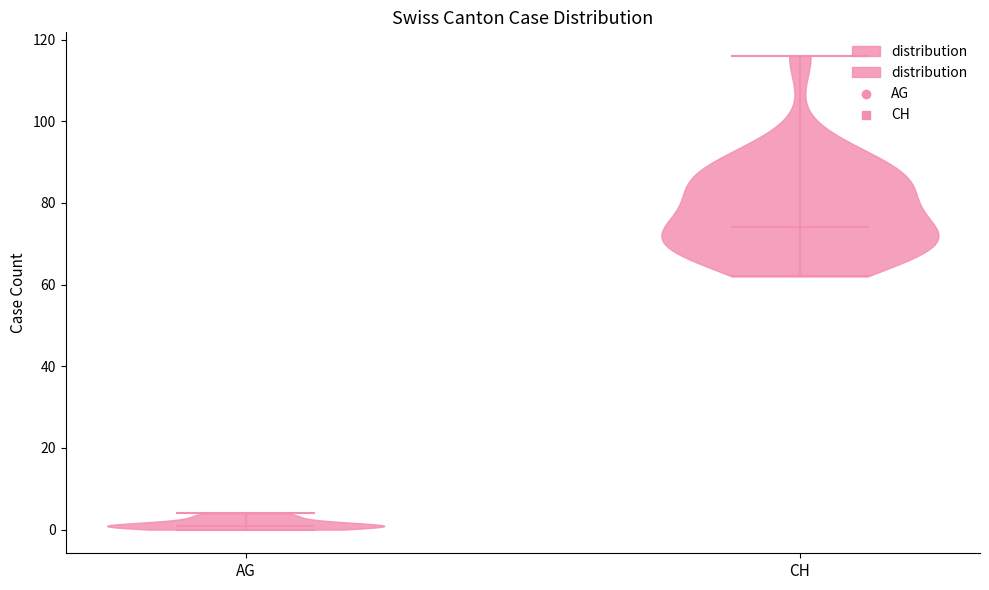

What is the highest point the violin for AG reaches on the y-axis? The values are not printed on the chart, so give them approximately, as read against the axis.

4